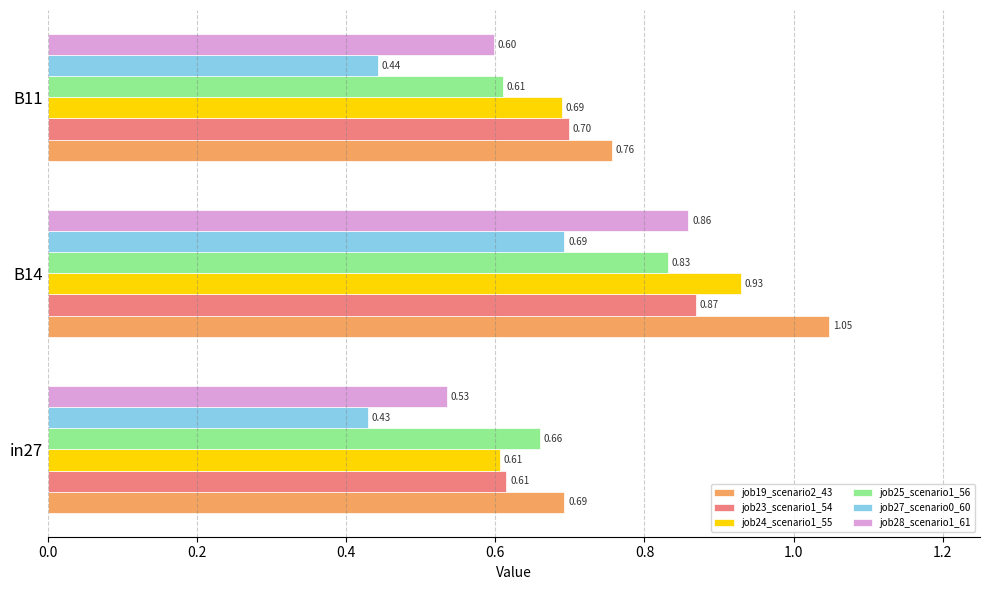

How many job25_scenario1_56 values are between 0 and 1?

3